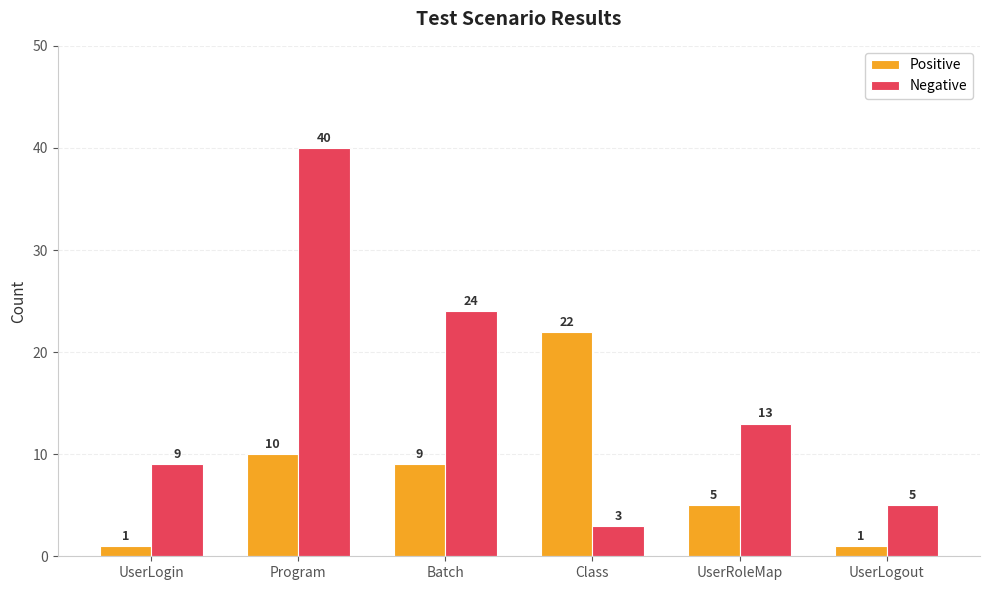

What is the spread (max minus min) of values at Program?

30